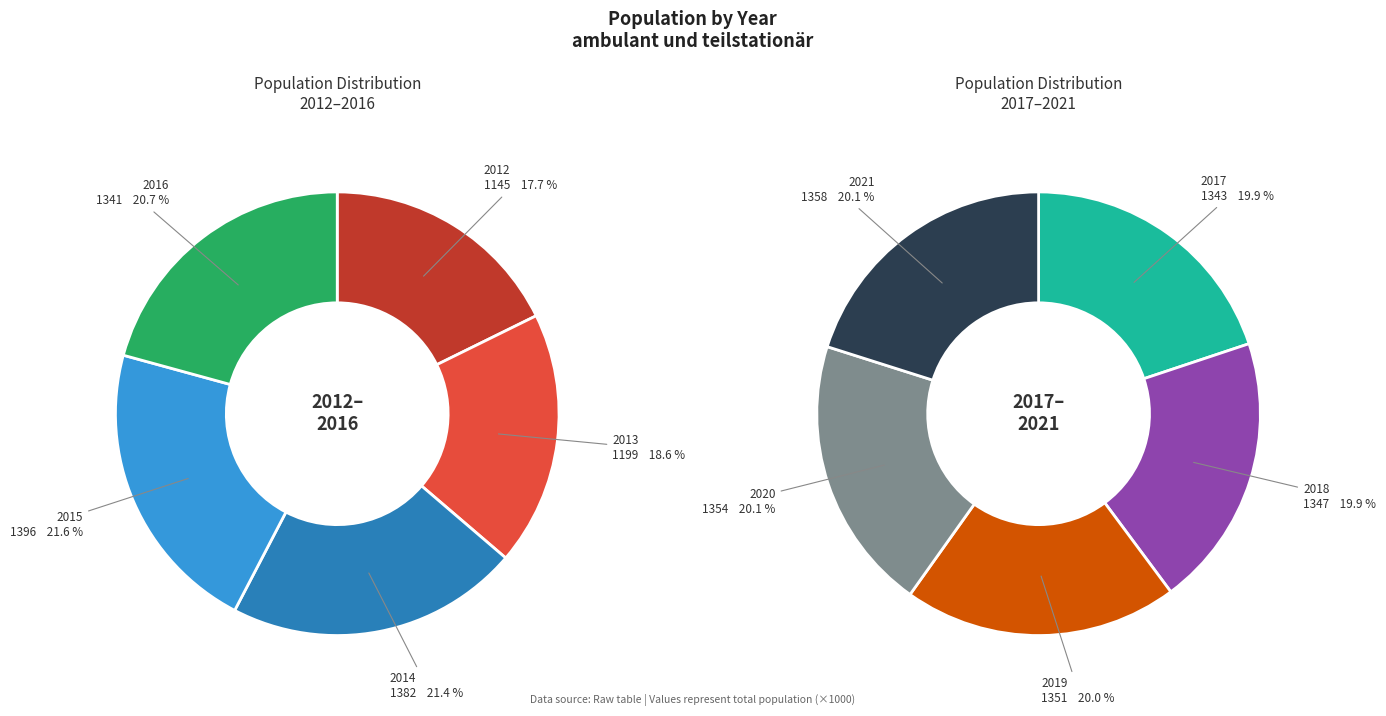

Is 2016 the majority of the pie?

No